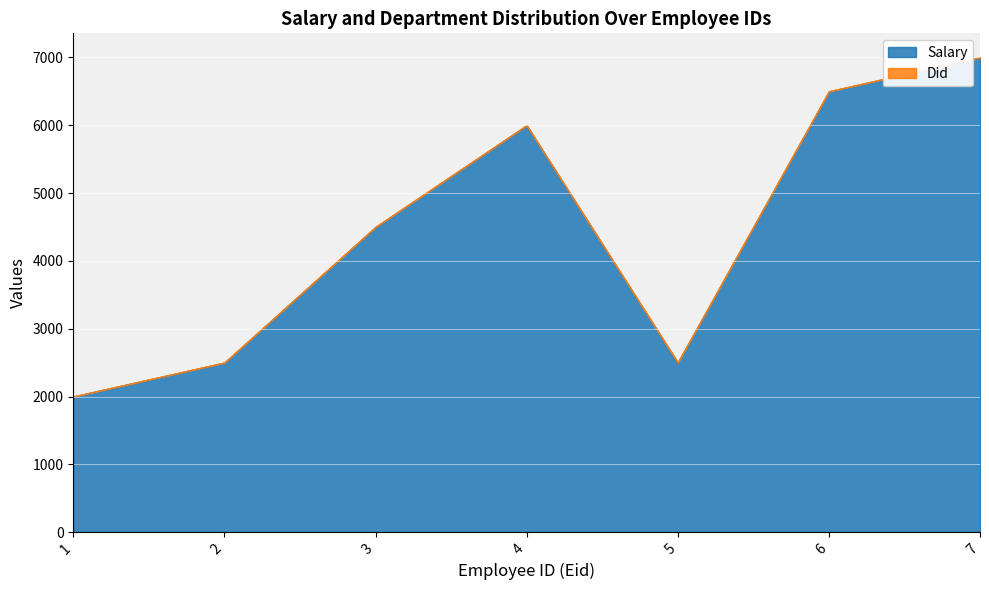

At which category does Salary reach its first local valley?

5